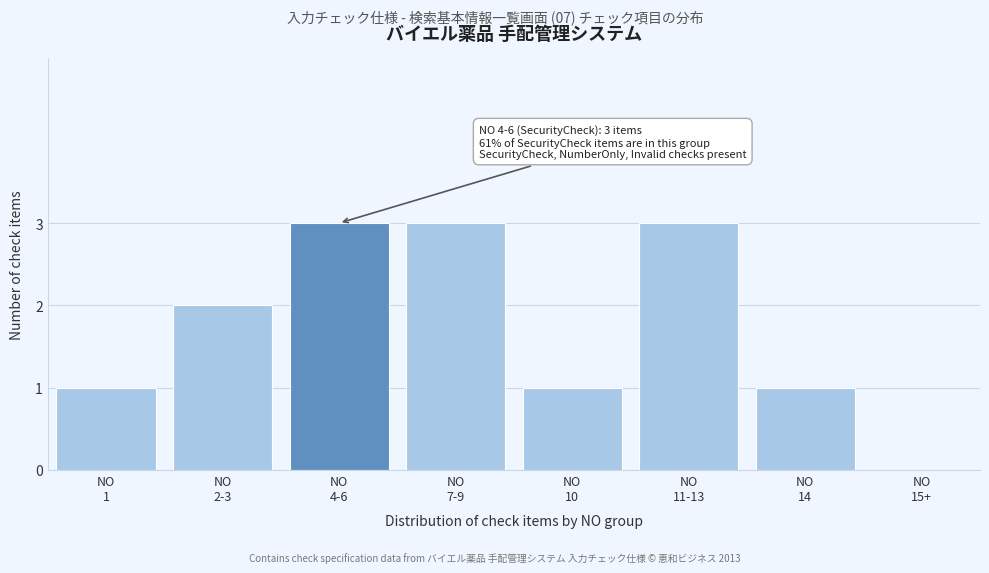

What is the maximum value shown in the chart?

3